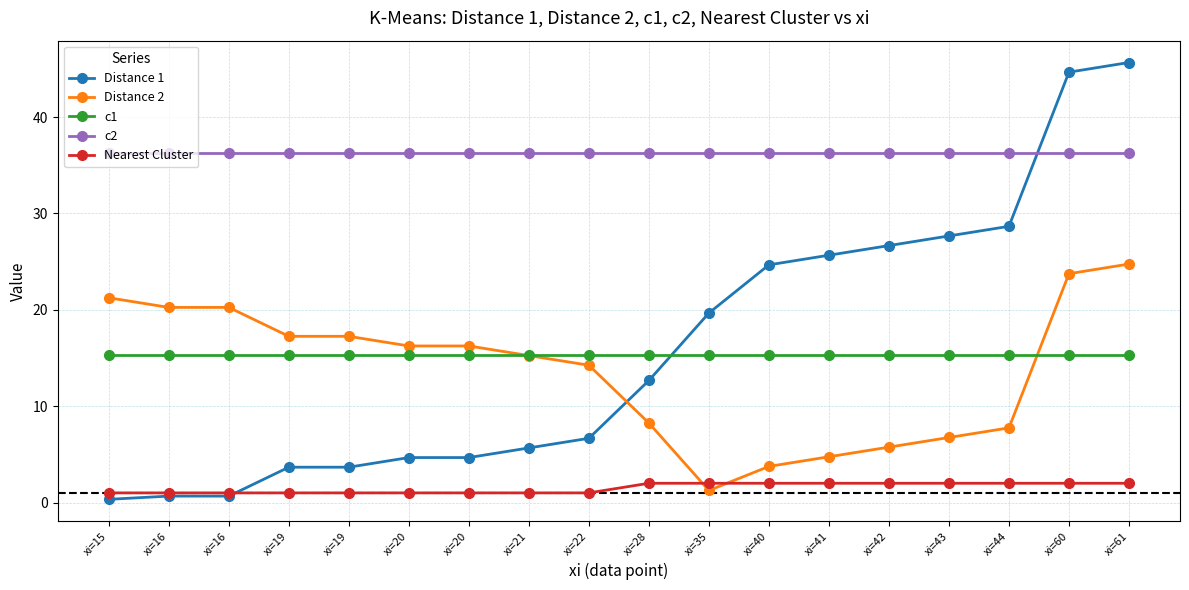

What is the difference between the Distance 1 values at xi=40 and xi=28?

12.0